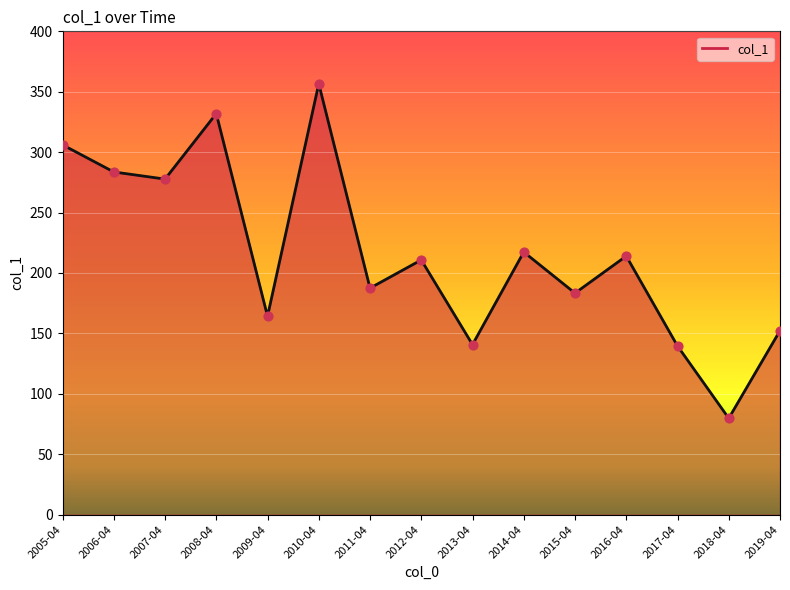

Which has a higher value, 2007-04 or 2005-04?

2005-04